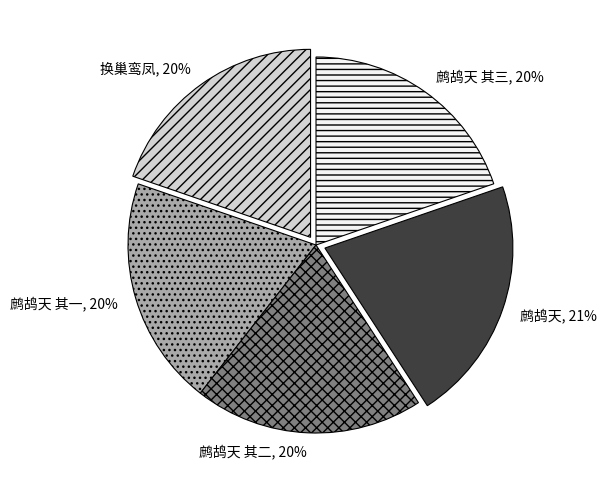

Combined, do 鹧鸪天 其二 and 鹧鸪天 其三 account for over 50%?

No